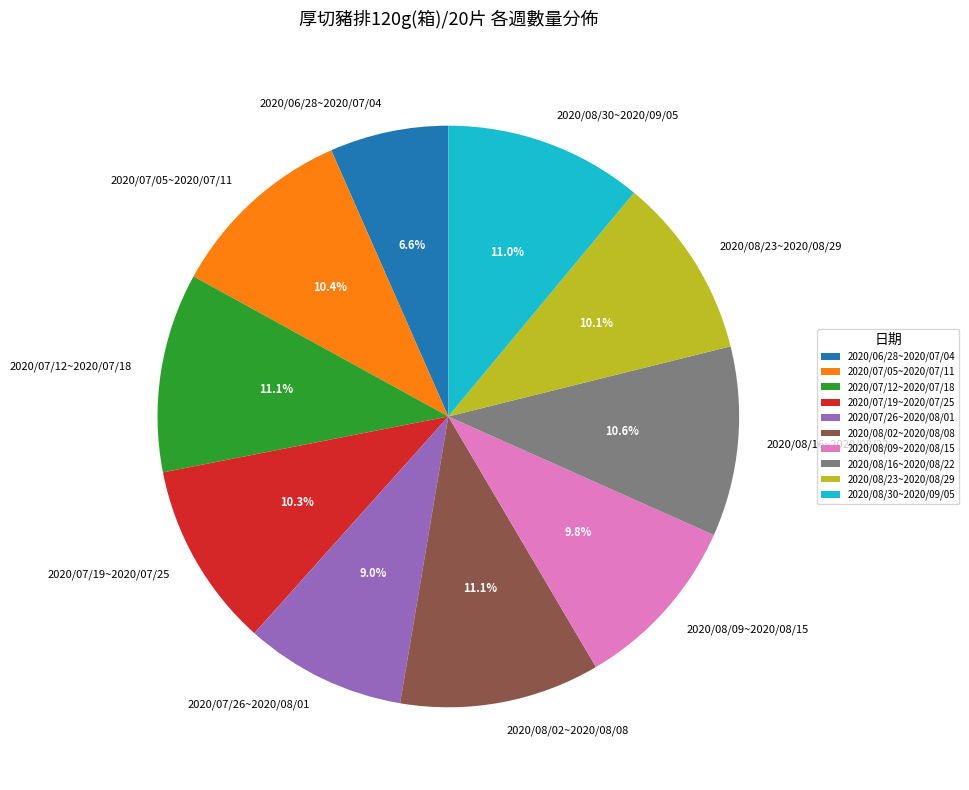

What is the smallest slice in the pie chart?

2020/06/28~2020/07/04